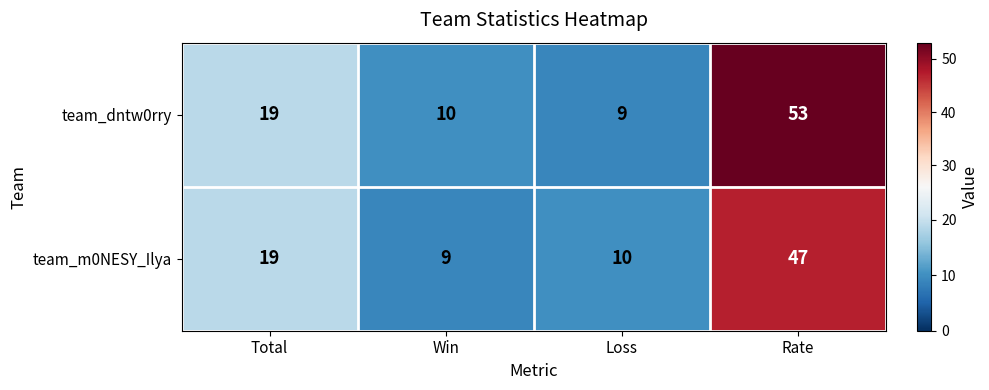

Reading left to right, list all the values displayed in this chart.

team_dntw0rry: Total=19	Win=10	Loss=9	Rate=53
team_m0NESY_Ilya: Total=19	Win=9	Loss=10	Rate=47